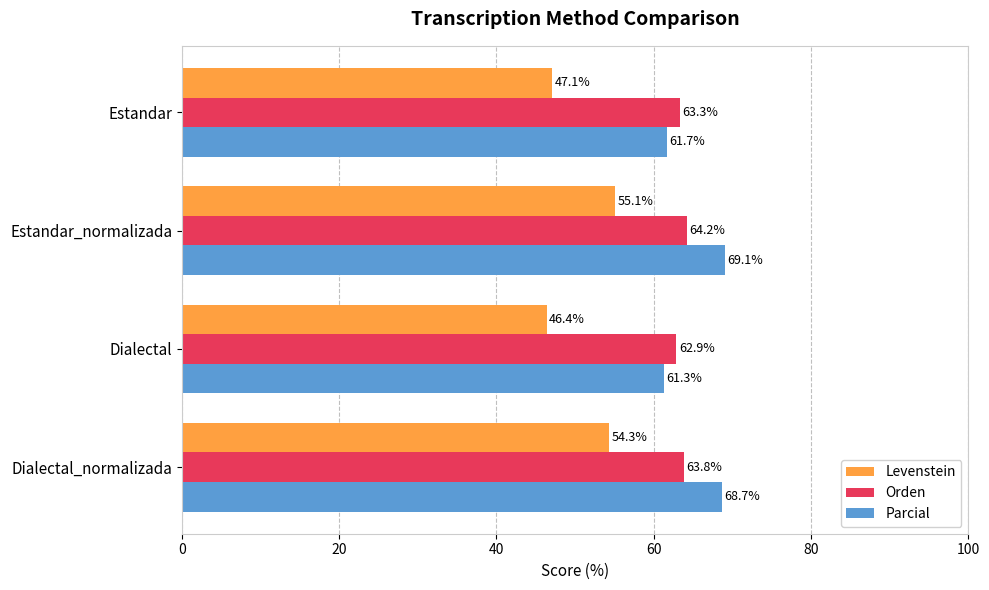

Which series has the largest range (max minus min)?

Levenstein